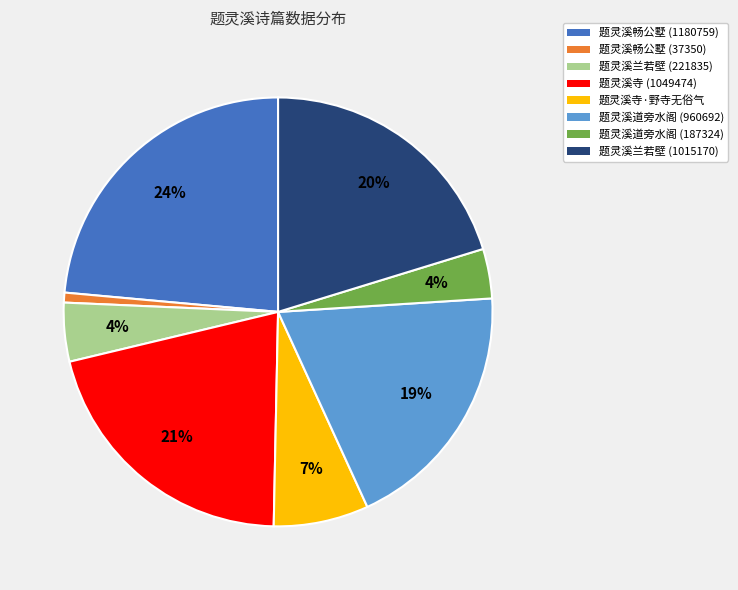

What percentage is the 题灵溪道旁水阁 (187324) slice, to the nearest percent?

4%